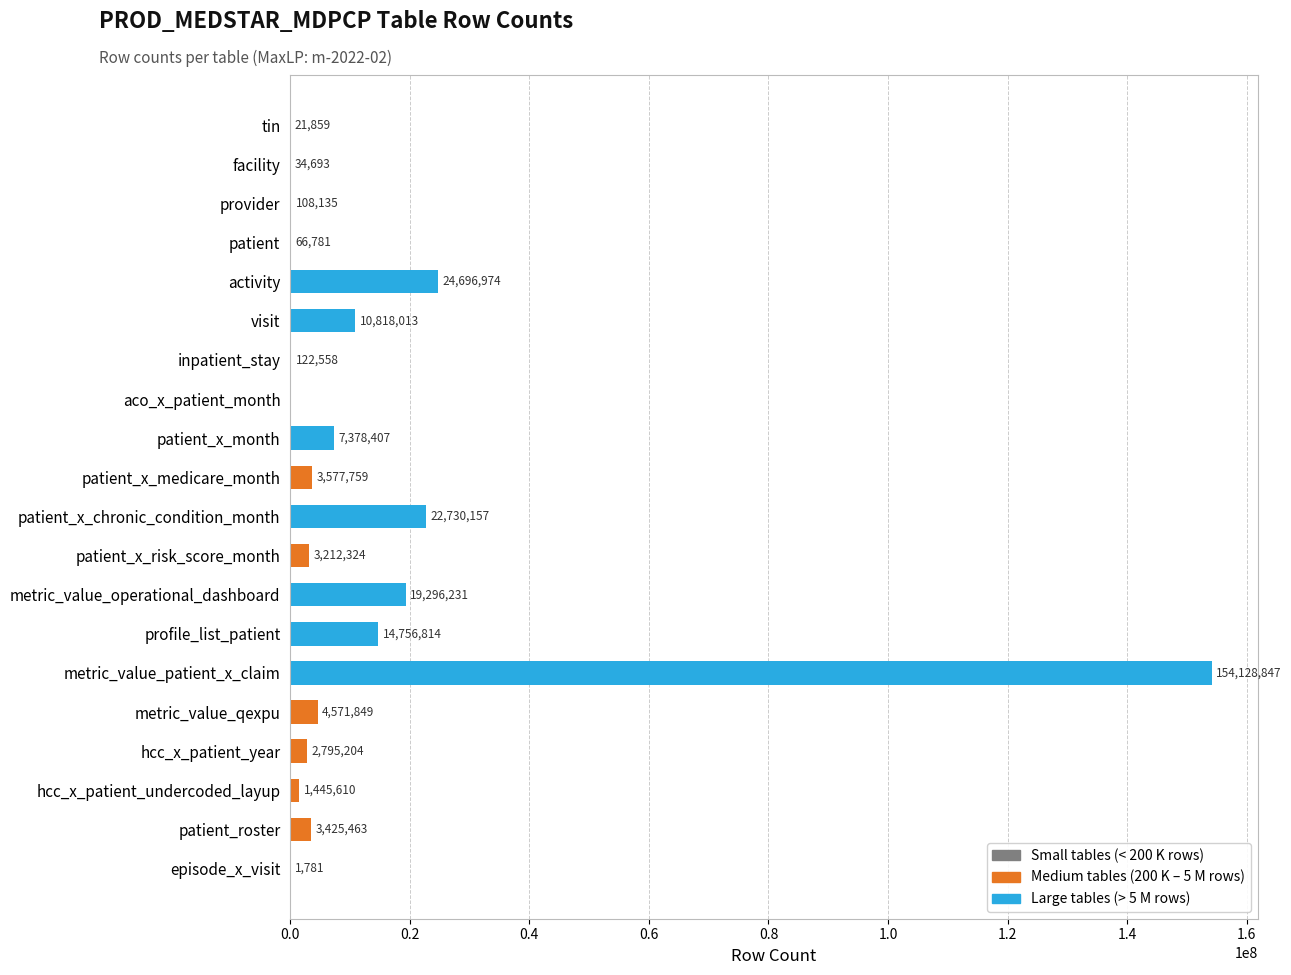

Where is the data nearest to the value 77064423?

activity